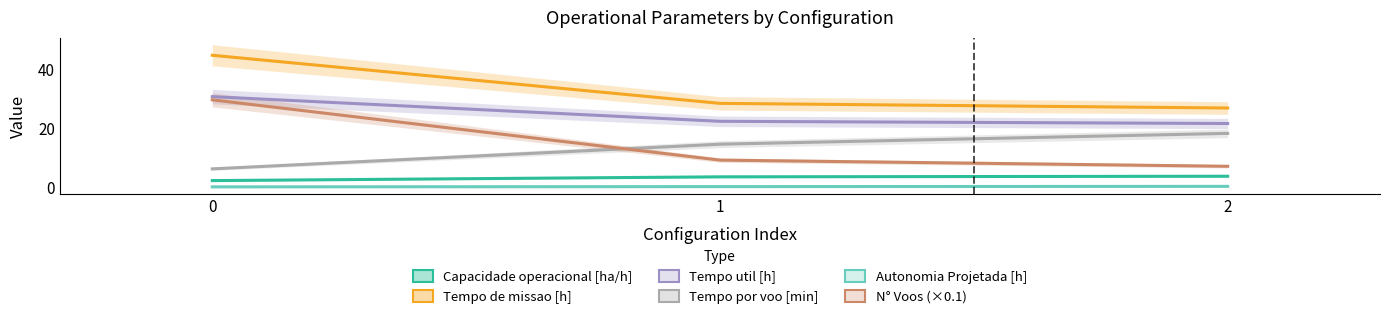

Rank the series at 1 from highest to lowest value.

Tempo de missao [h], Tempo util [h], Tempo por voo [min], N° Voos, Capacidade operacional [ha/h], Autonomia Projetada [h]